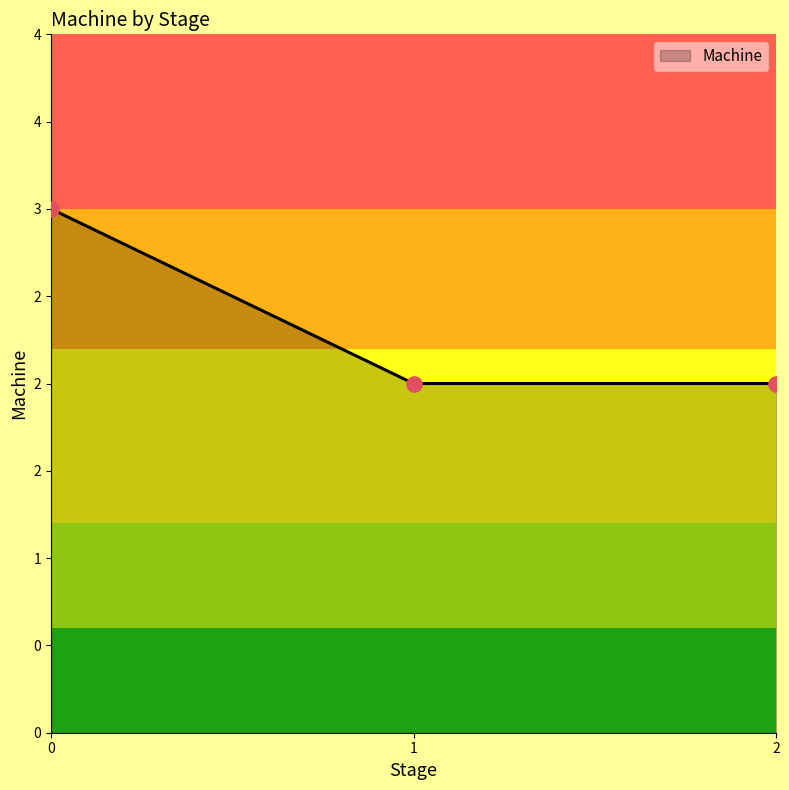

Is this an area chart (filled region under the line)?

Yes